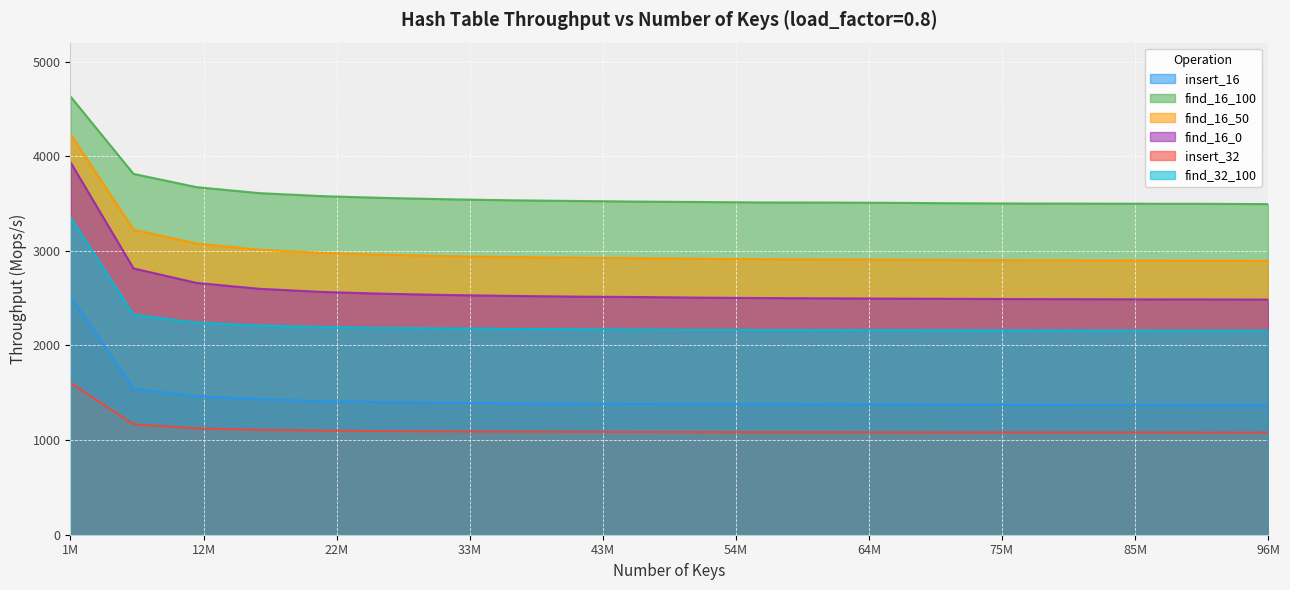

Rank the series by their maximum value, from highest to lowest.

find_16_100, find_16_50, find_16_0, find_32_100, insert_16, insert_32